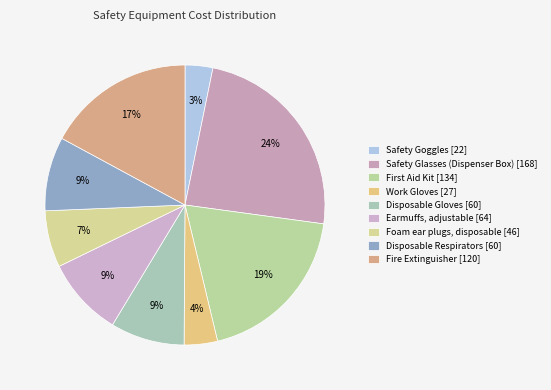

Count the number of slices in the pie.

9